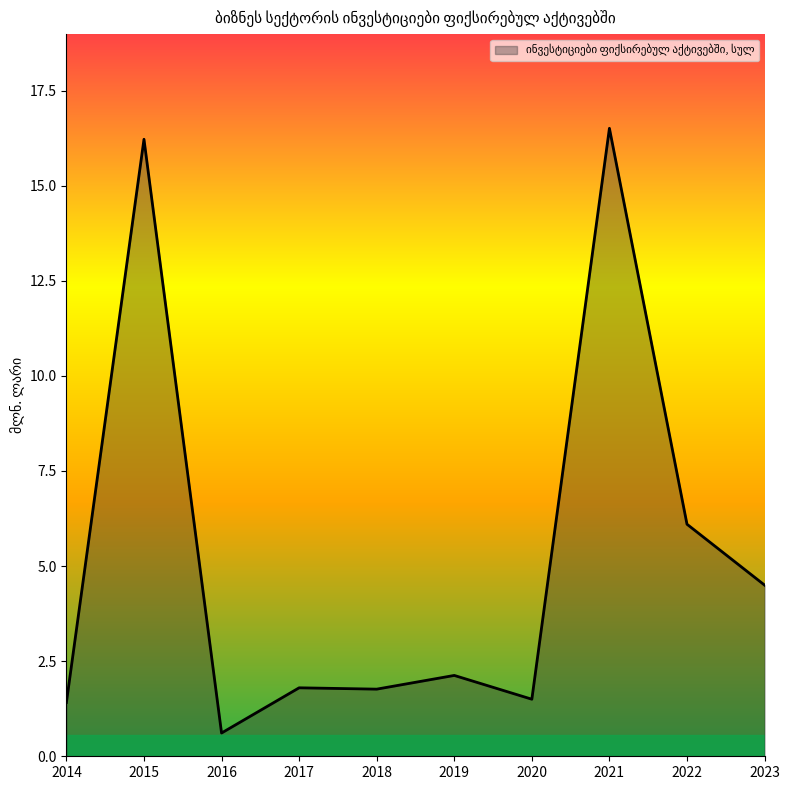

What value does the data have at 2019?

2.1